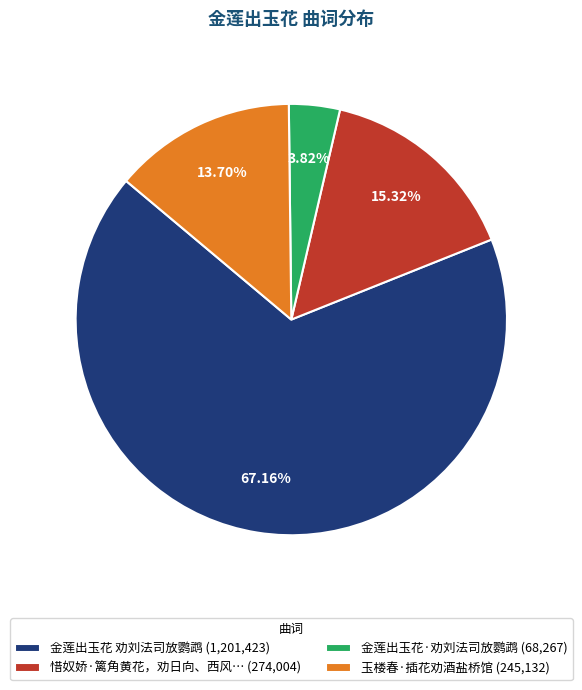

Is the sum of 玉楼春·插花劝酒盐桥馆 (245,132) and 金莲出玉花·劝刘法司放鹦鹉 (68,267) greater than half?

No